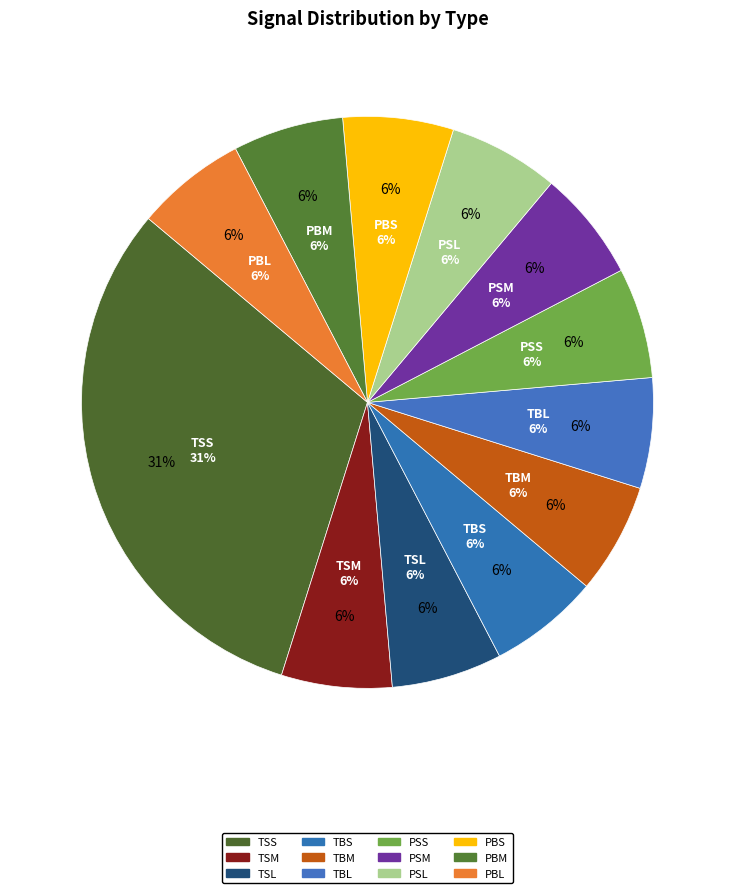

Count the number of slices in the pie.

12